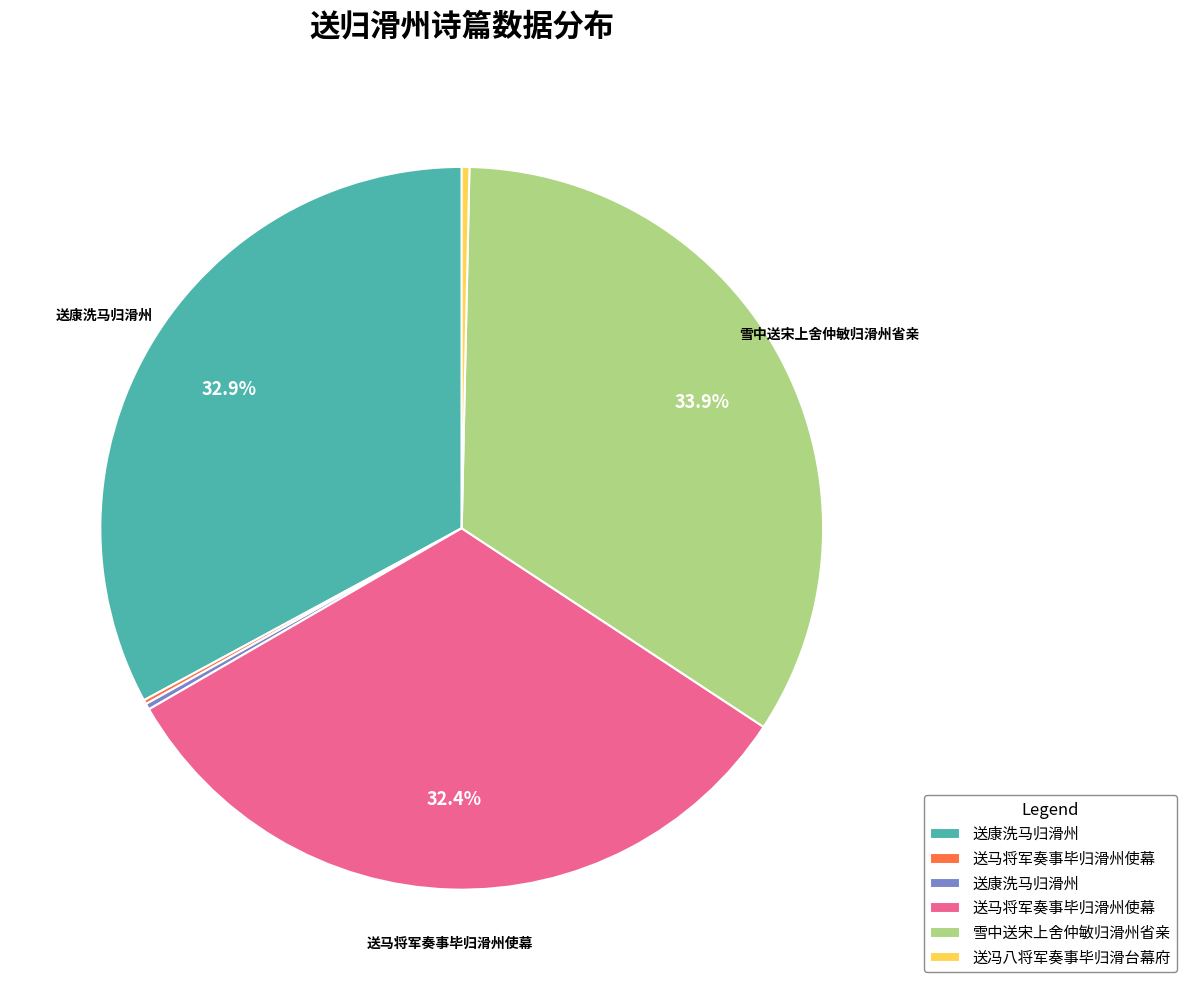

Is there a majority slice in this chart?

No